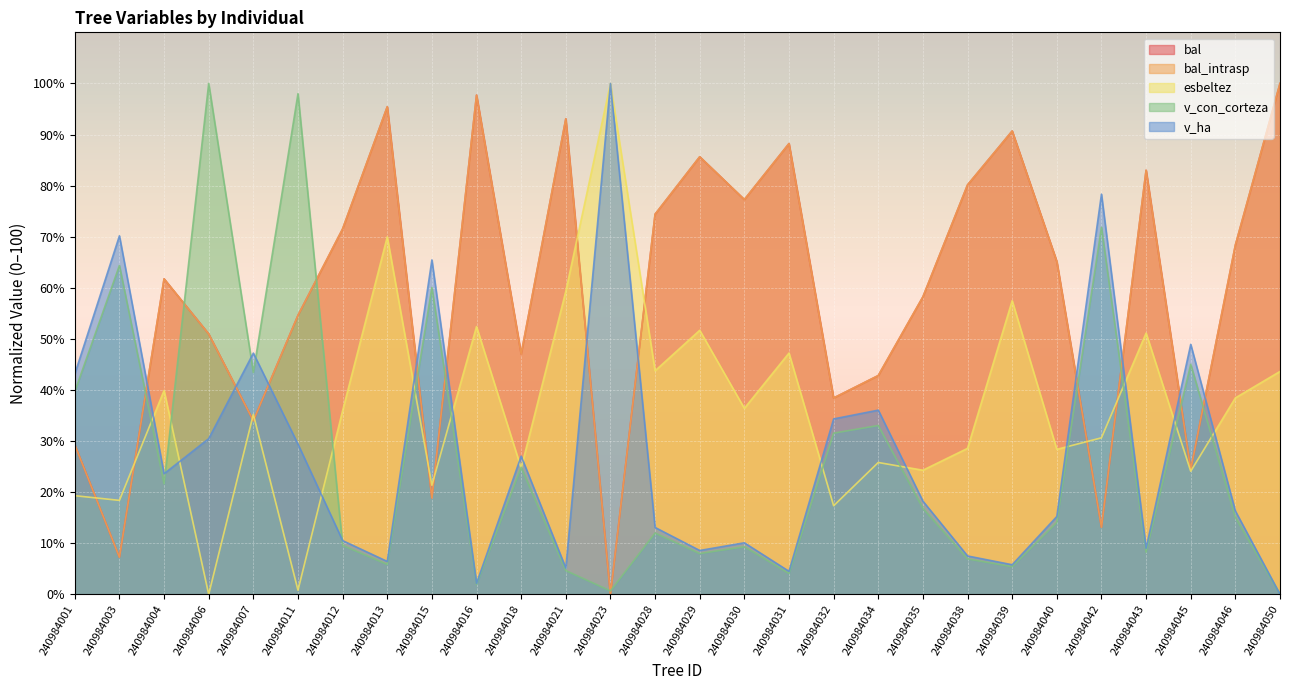

What is the difference between the maximum and minimum values in the esbeltez series?

100.0